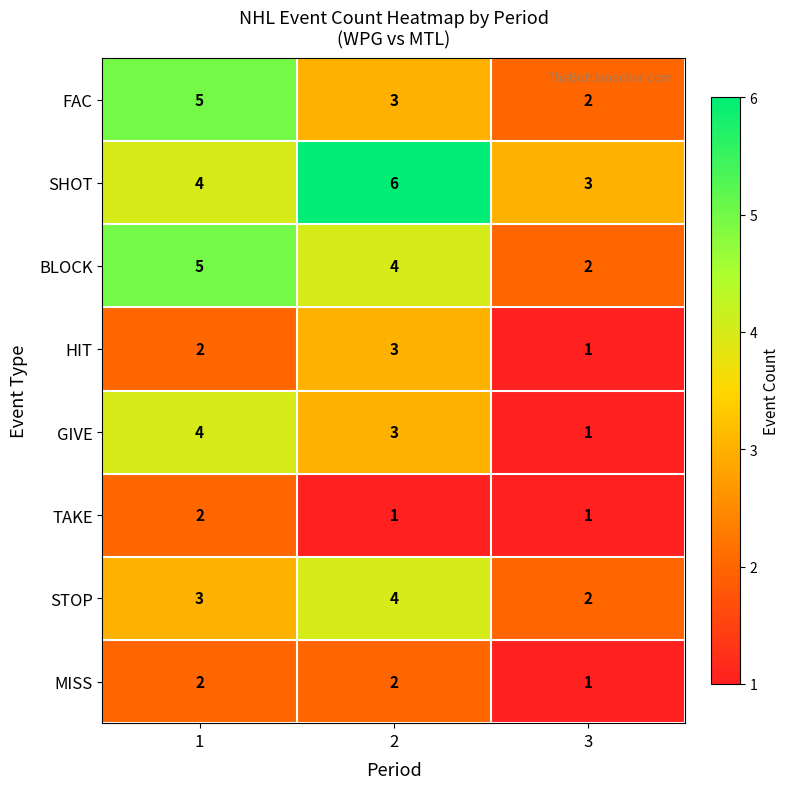

What is the greatest value displayed?

6